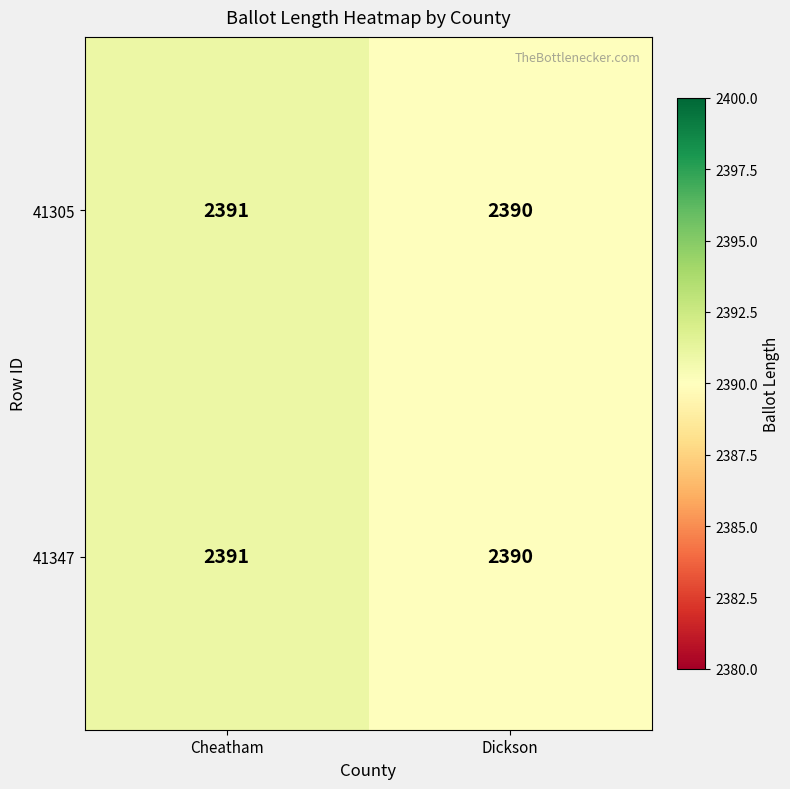

What is the sum of all 41347 values?

4781